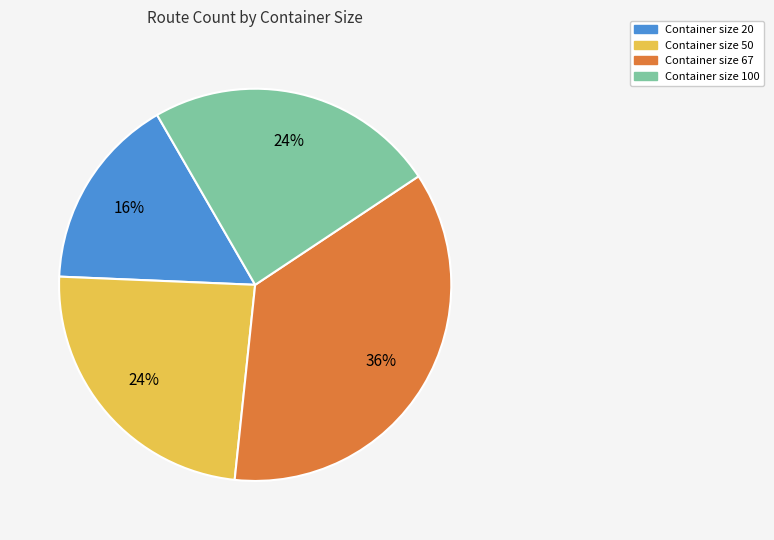

To the nearest percent, what is the average slice percentage?

25%